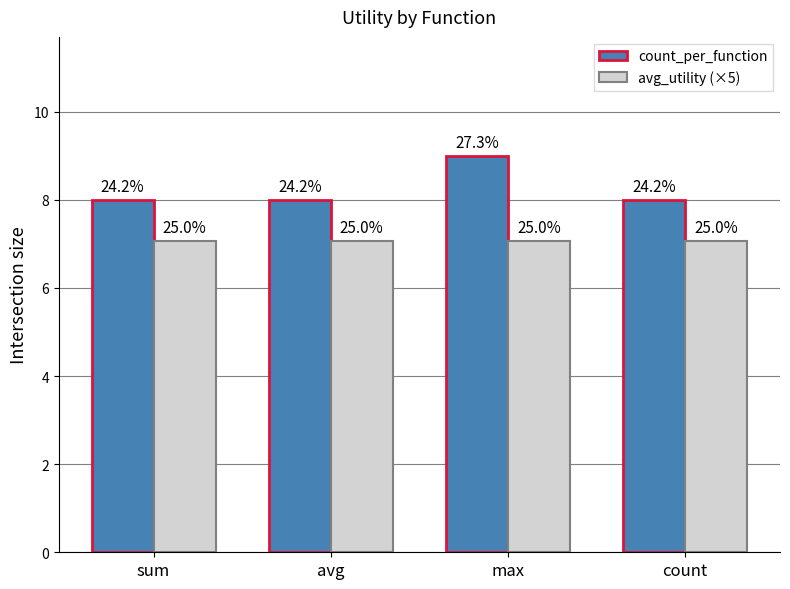

What are all the series names shown in the legend?

count_per_function, avg_utility (×5)